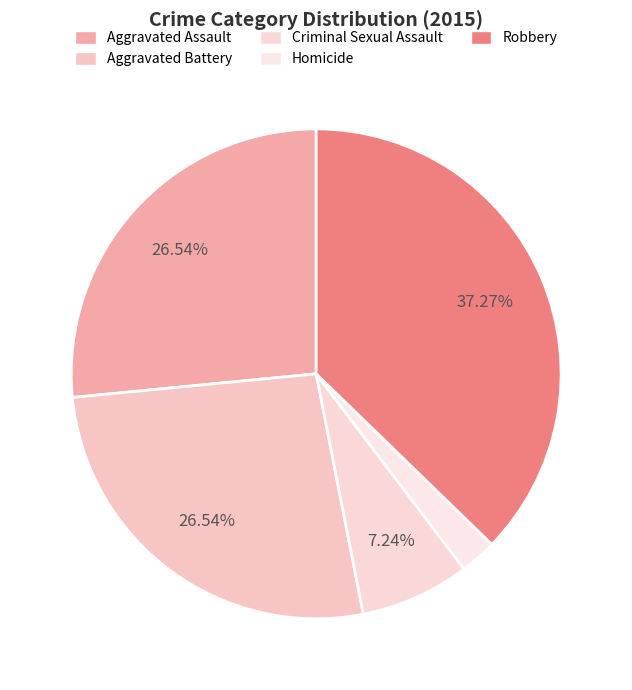

Is Aggravated Battery the majority of the pie?

No